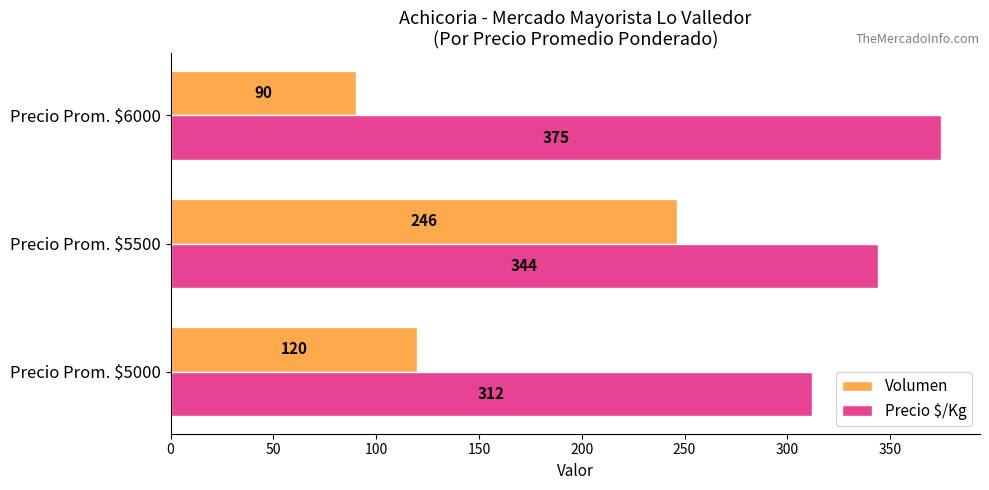

Count the number of categories in the chart.

3